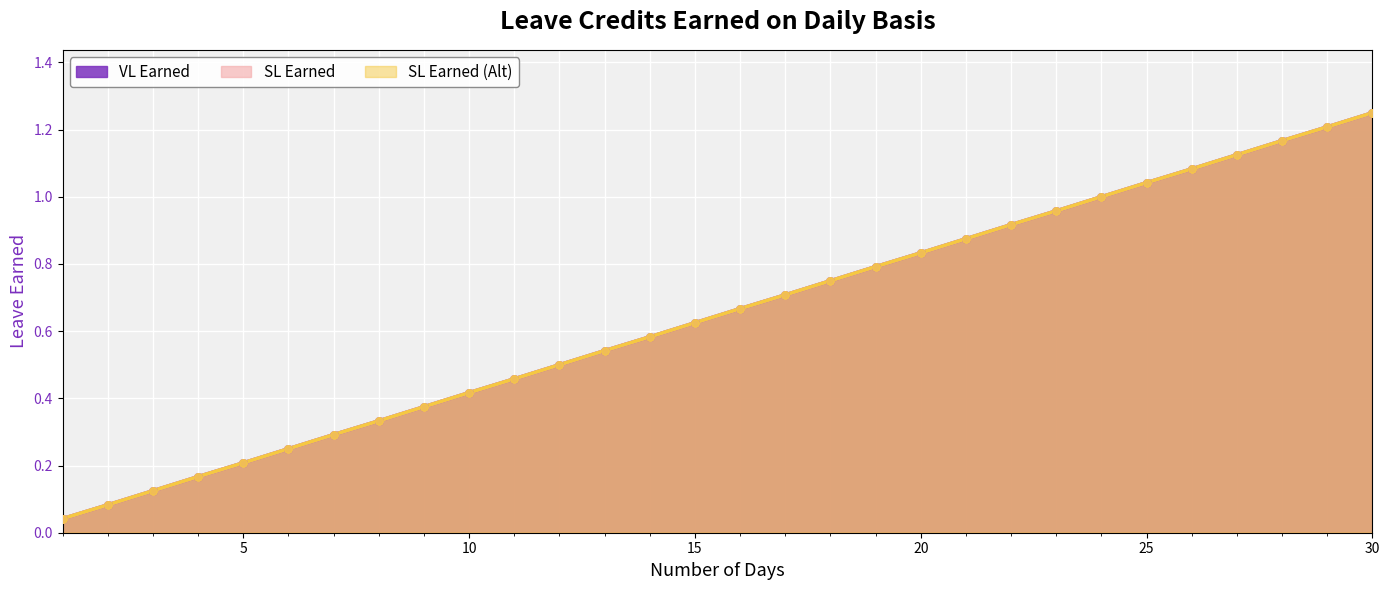

At how many categories does at least one series exceed 0?

30